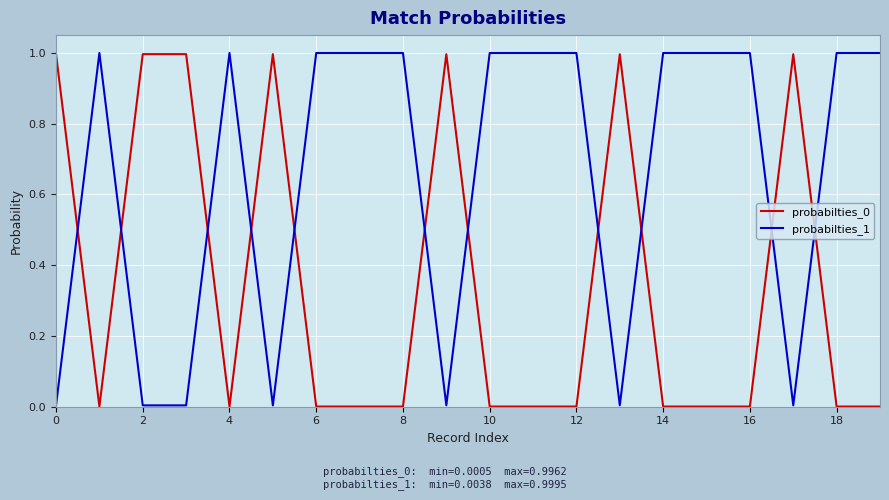

How many intersections are there between probabilties_1 and probabilties_0?

11